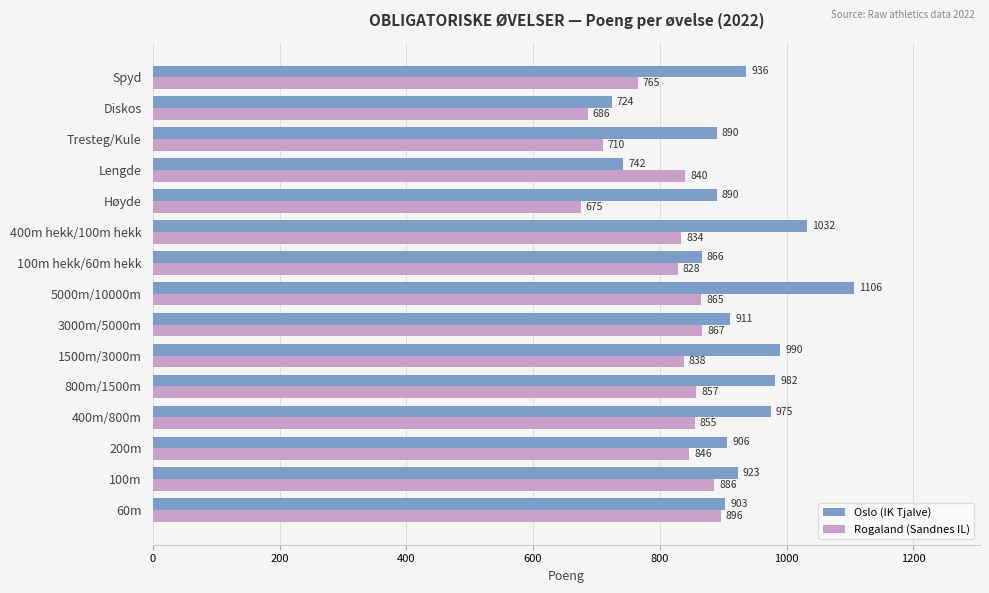

What is the highest value of the Rogaland (Sandnes IL) series?

896